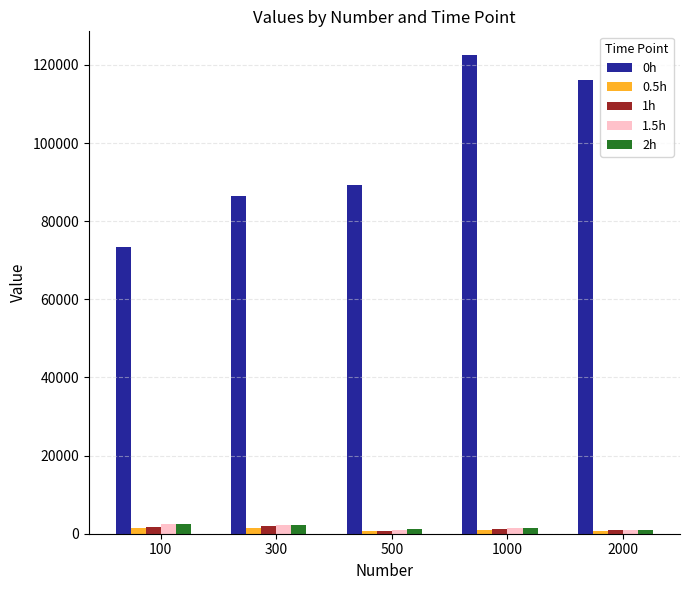

Is it true that 2h equals 1421.8 at 1000?

True